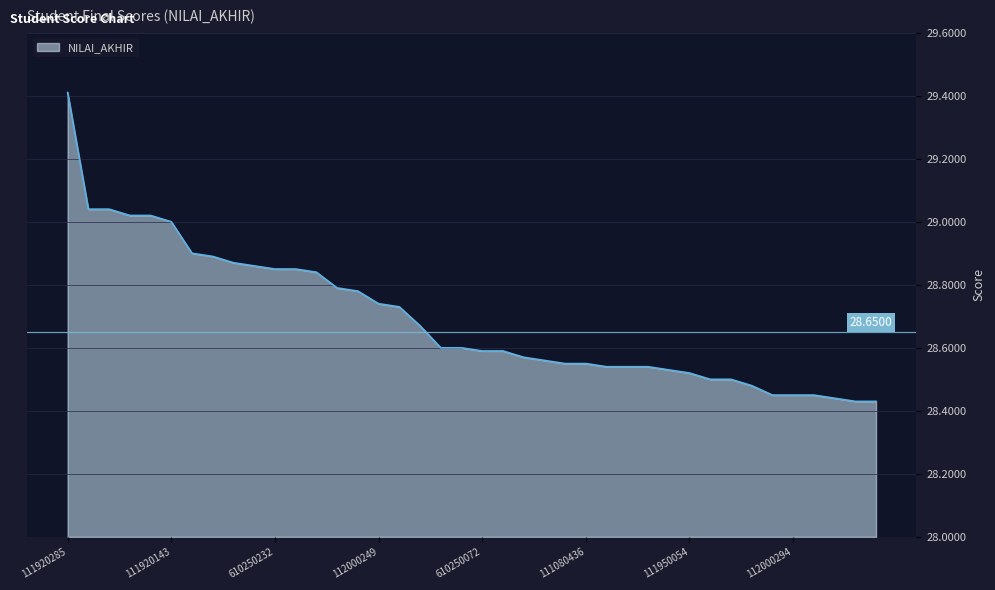

Does the chart have visible grid lines?

Yes